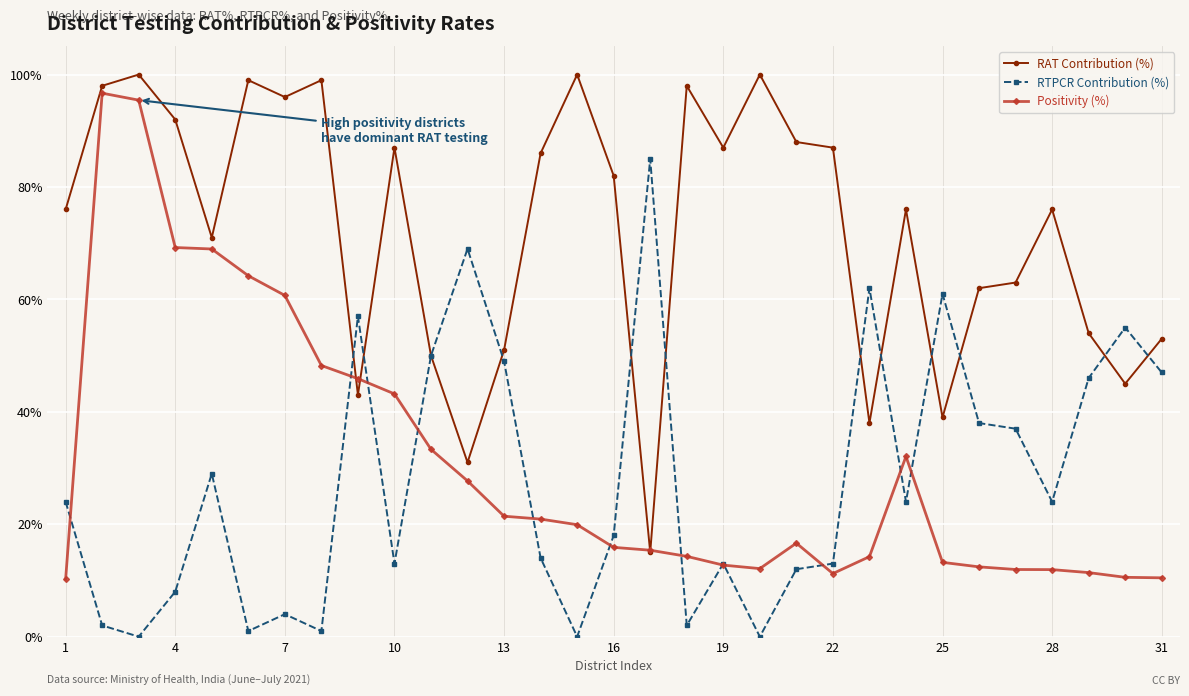

What is the average value of the RTPCR Contribution (%) series?

27.7